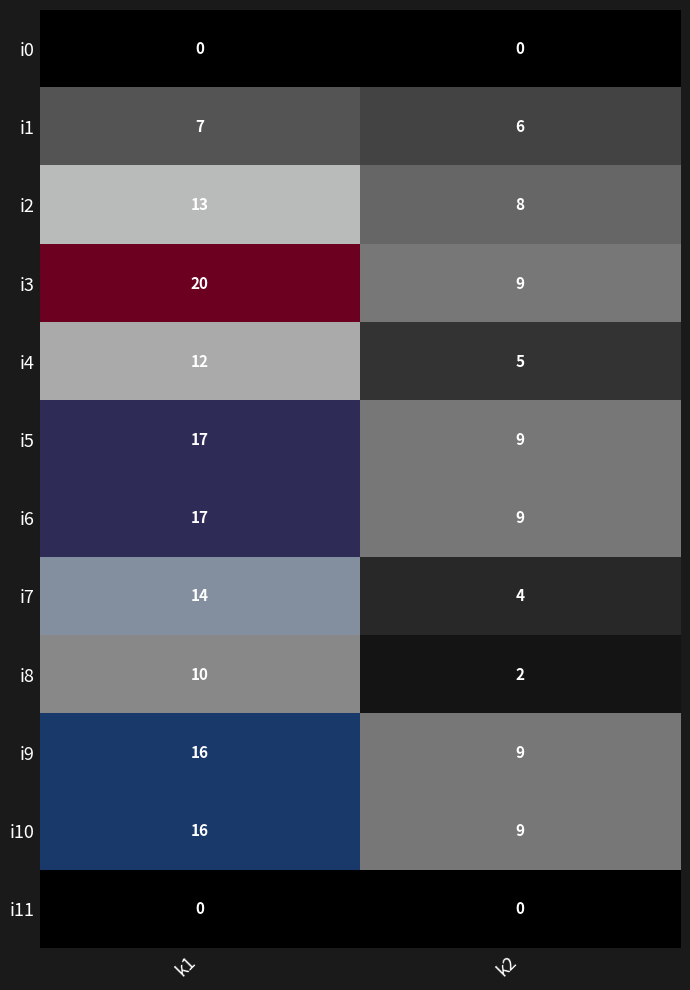

Between k1 and k2, which series saw the biggest shift?

i3